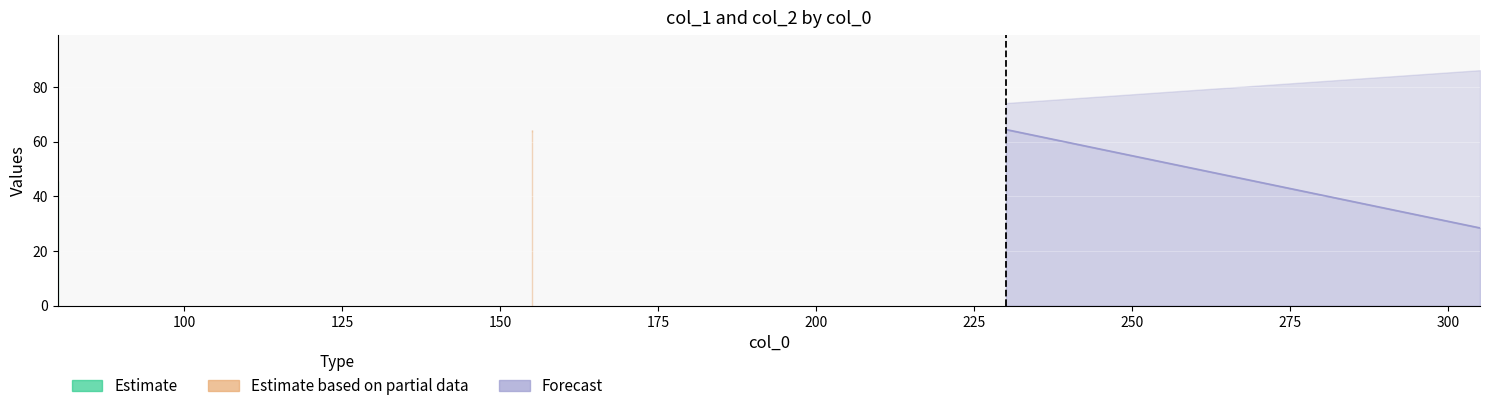

What is the average value of the col_1 series?

53.8